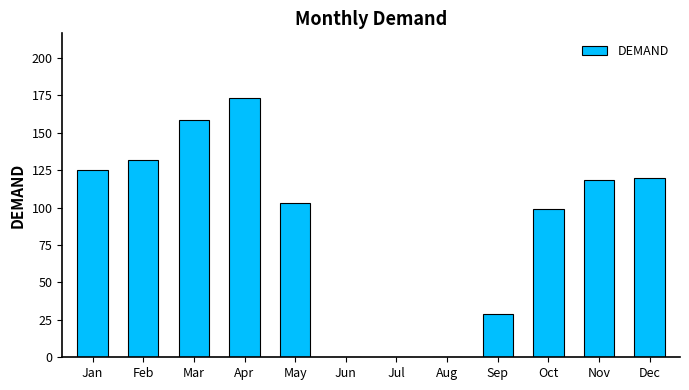

Approximately how many times larger is the value at May compared to Dec?

0.9